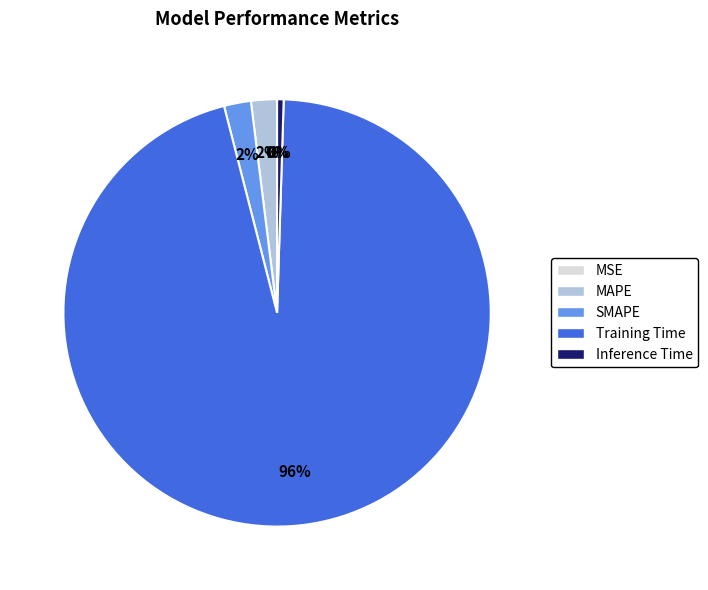

What is the largest slice in the pie chart?

Training Time